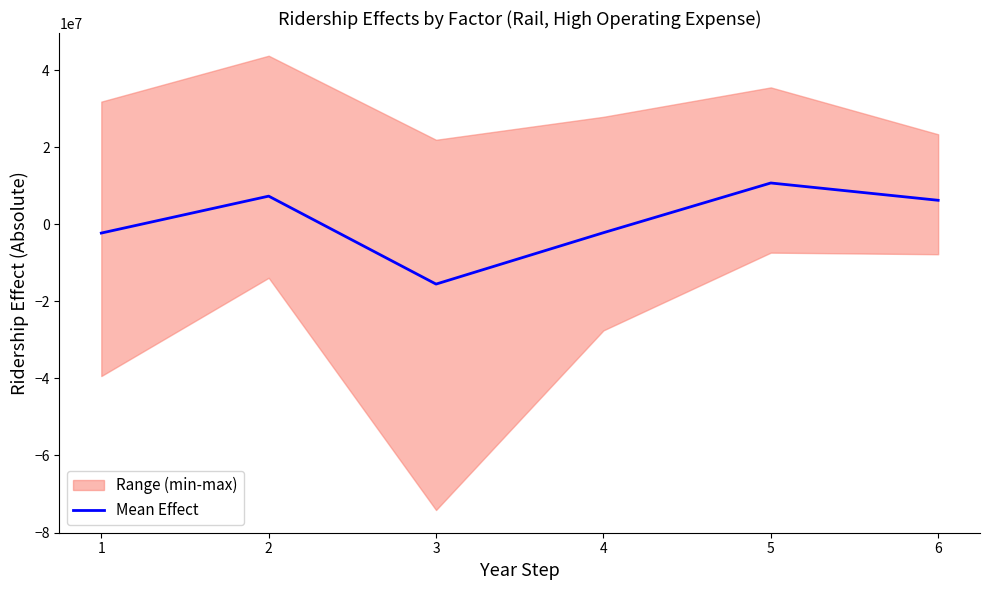

What is the lowest value of the Mean Effect series?

-15511622.5